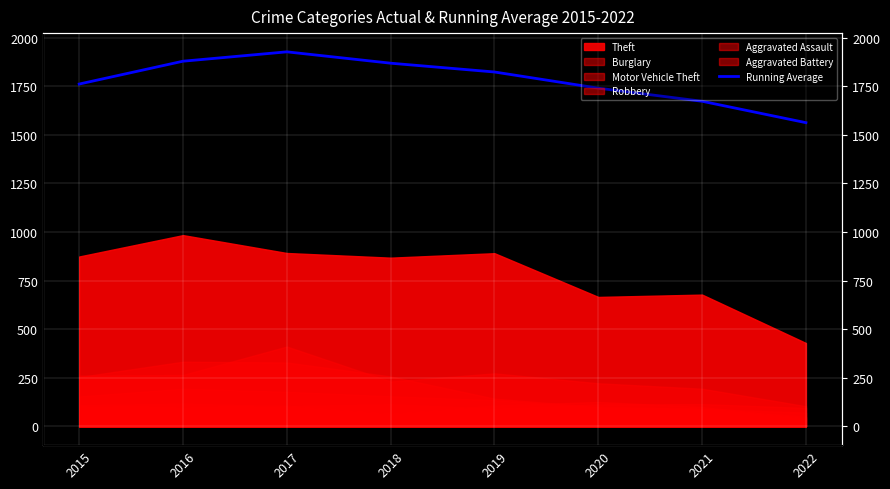

What is the ratio of the value at 2015 to the value at 2021?

1.1